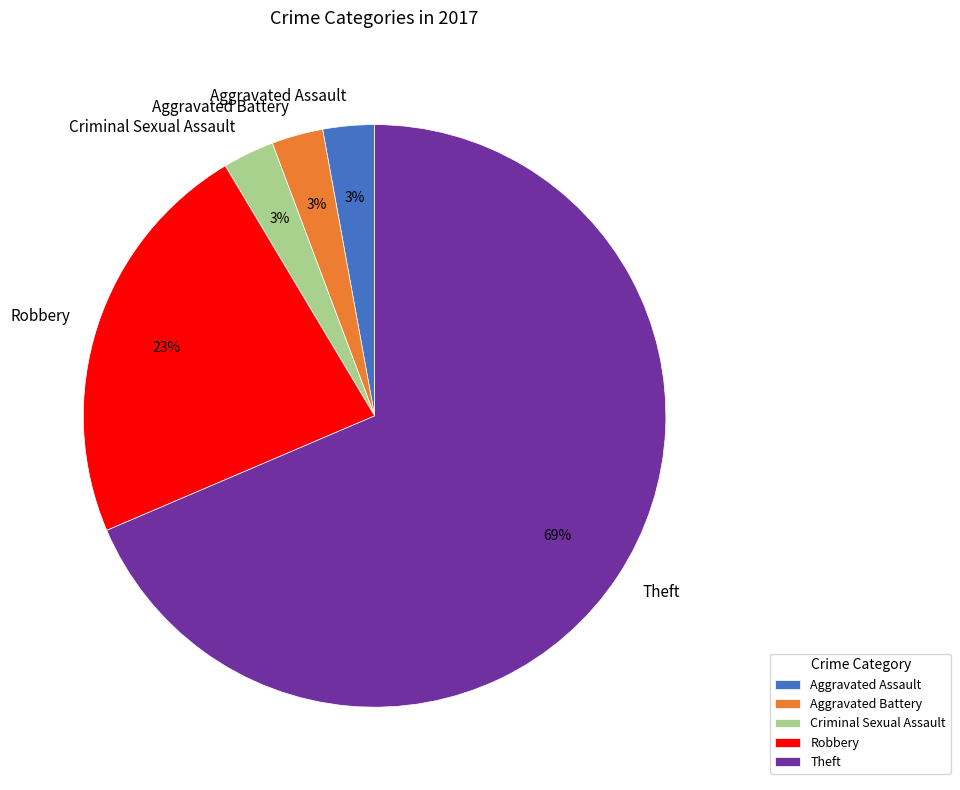

To the nearest percent, what percentage of the pie is Criminal Sexual Assault?

3%